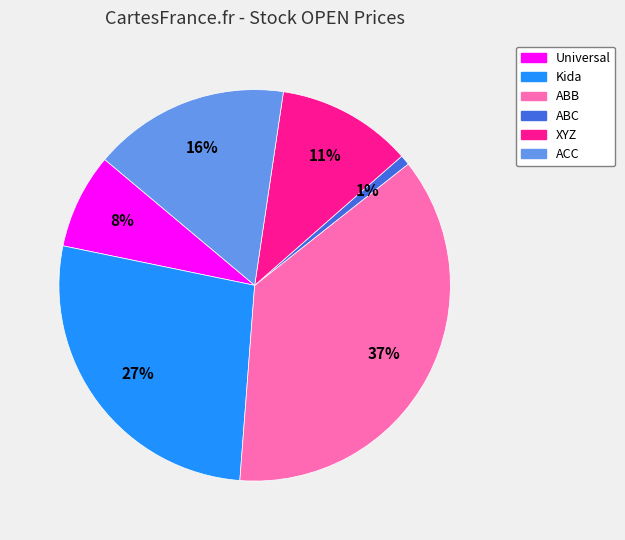

Count the number of slices in the pie.

6